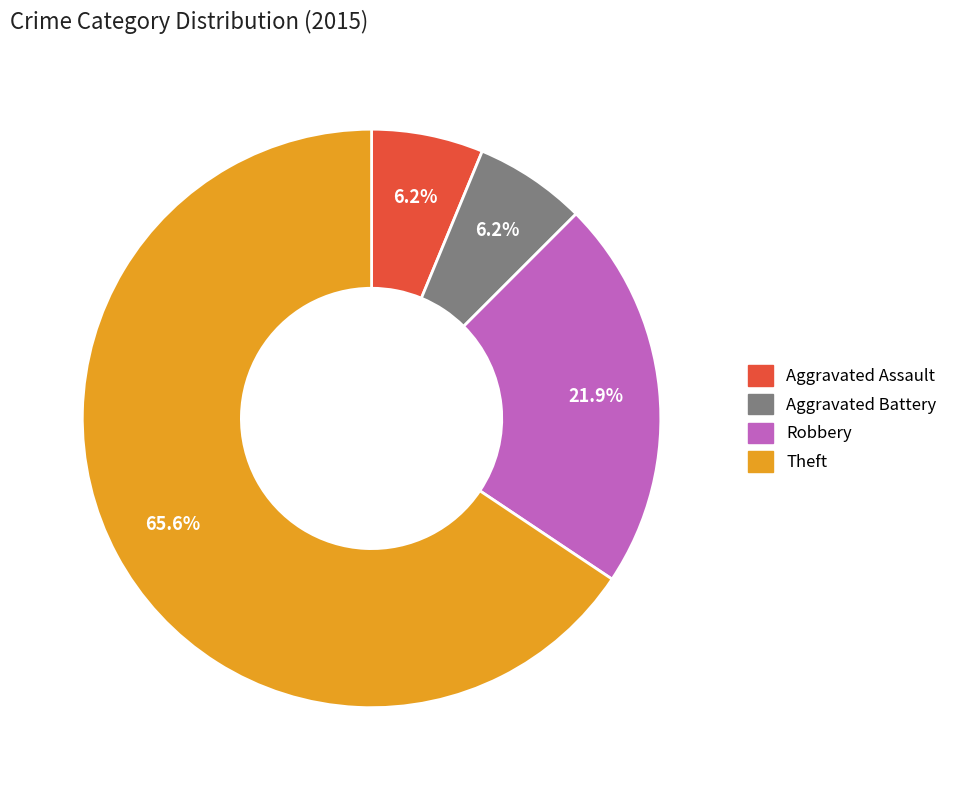

Is it true that Aggravated Assault is 1% of the pie?

False